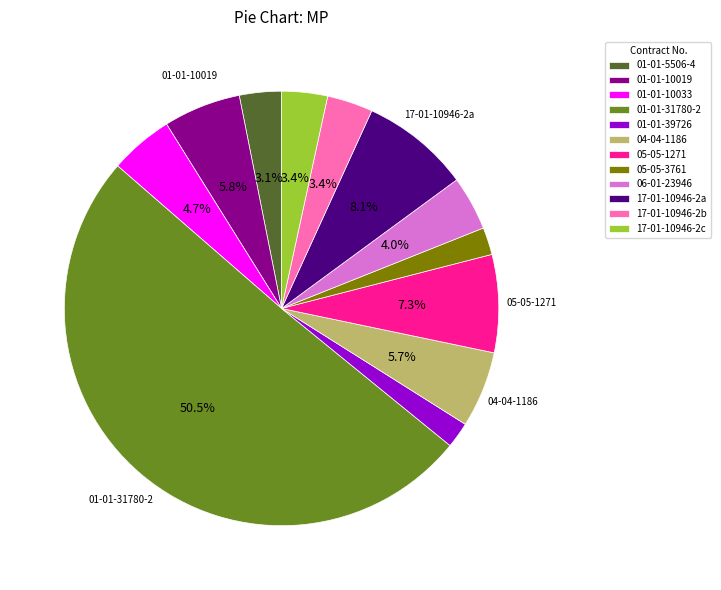

Which slice is the largest?

01-01-31780-2